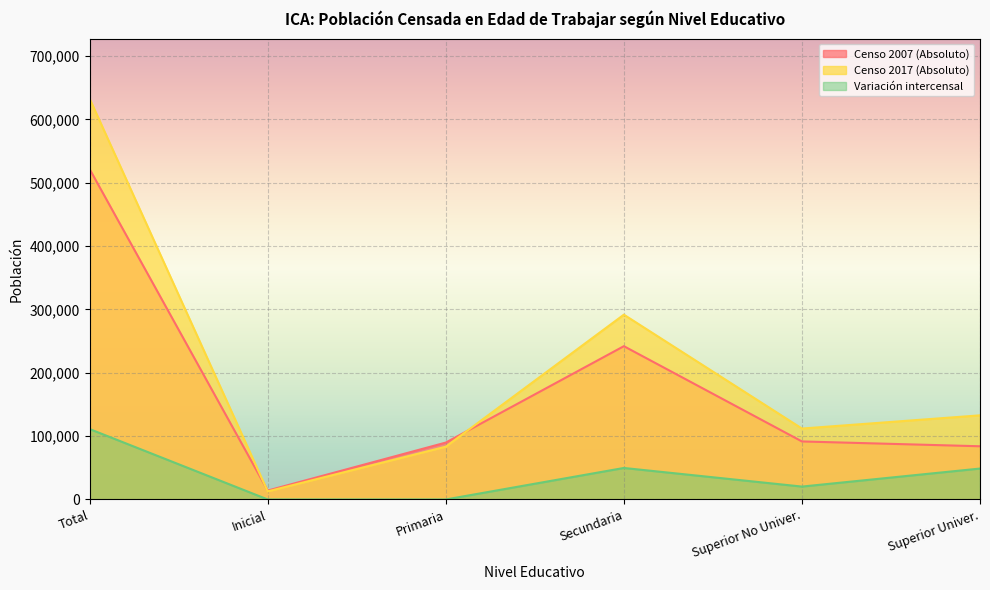

What is the label of the 2nd point from the left?

Inicial